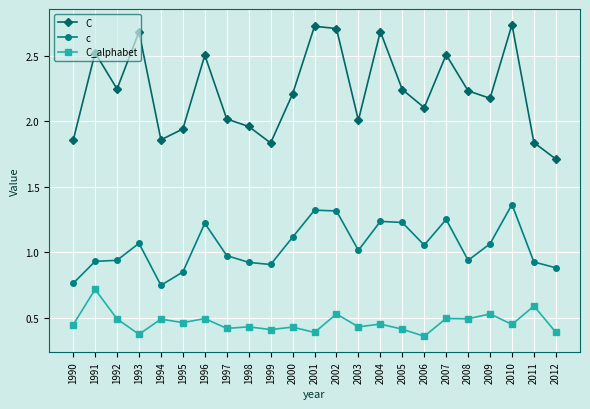

Which series has the largest range (max minus min)?

C